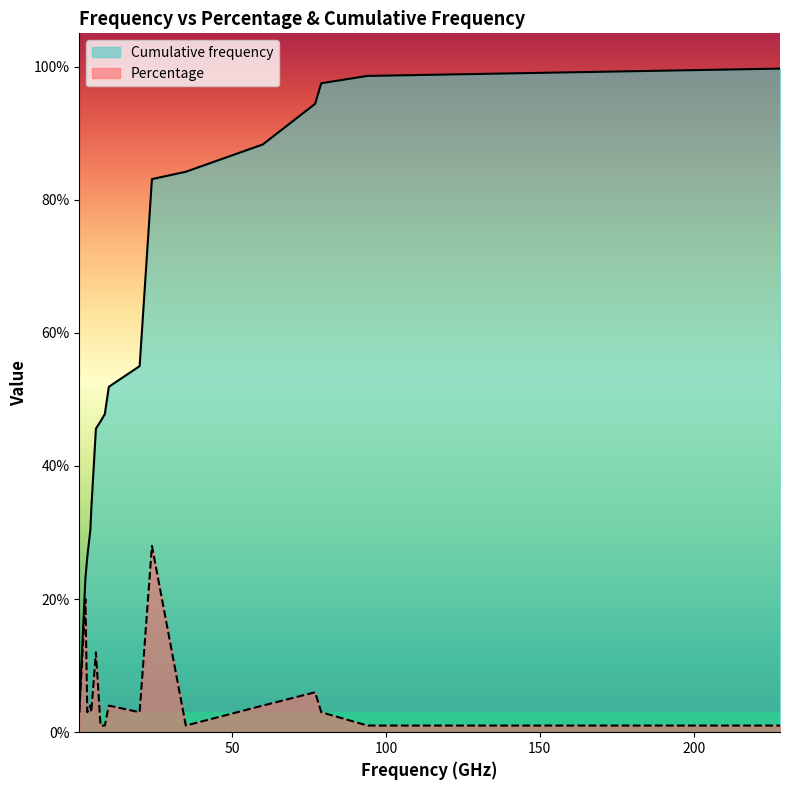

What is the value of the Cumulative frequency point at the 6th from the left?

0.5